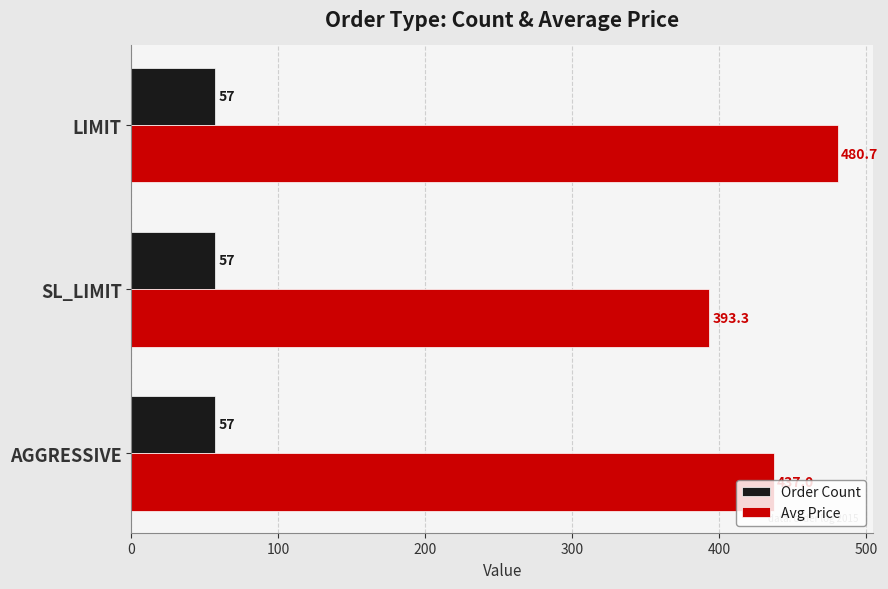

Which series has the widest spread of values?

Avg Price